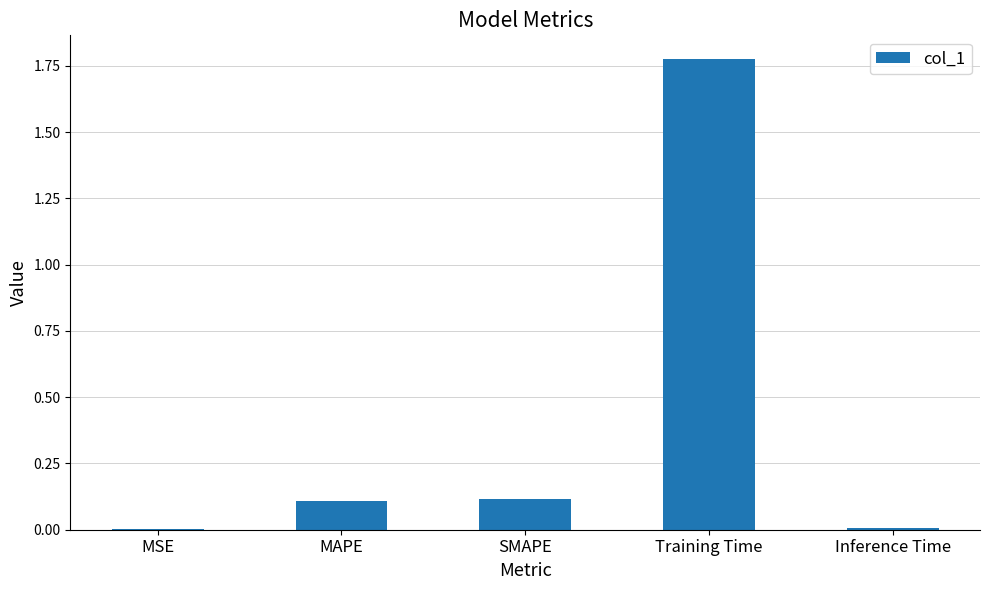

What is the sum of all values?

2.0